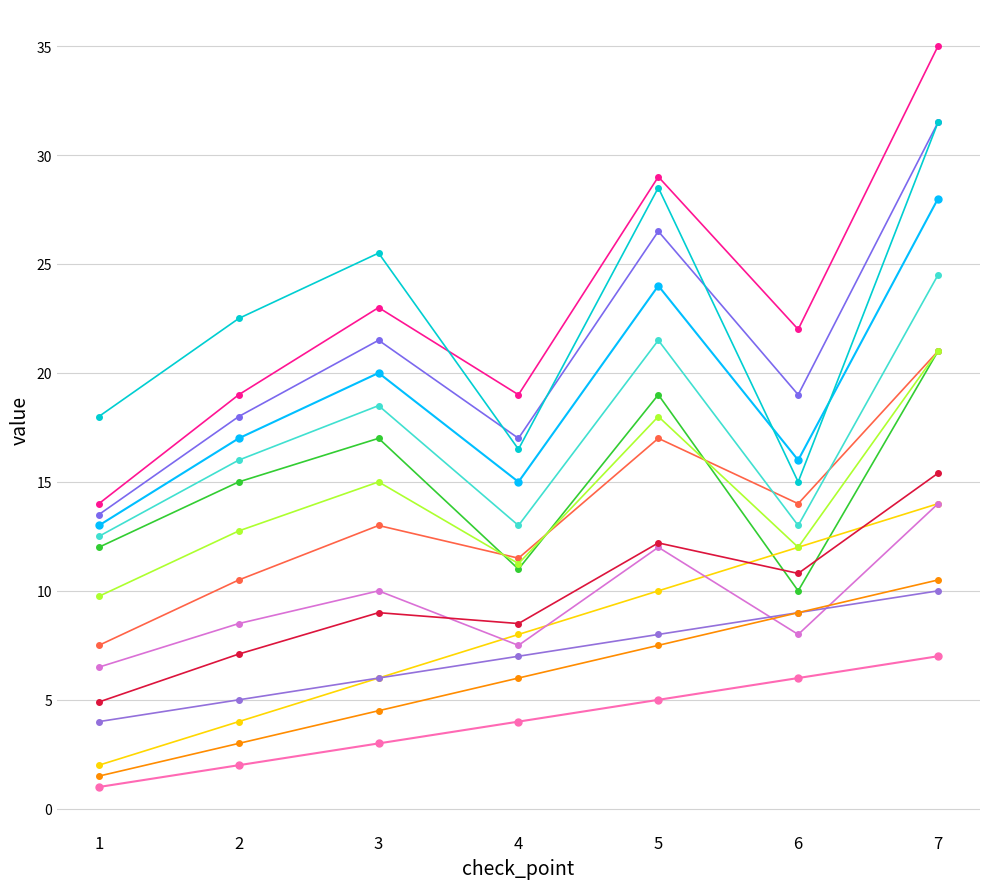

How many categories are shown in the chart?

7